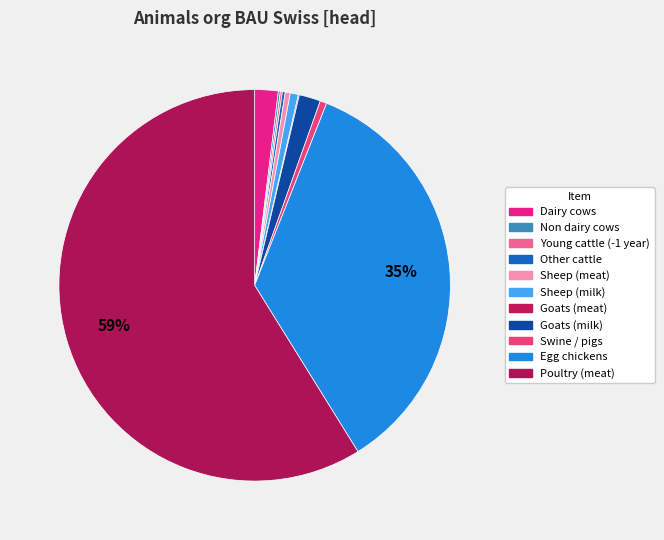

Is Goats (milk) the majority of the pie?

No